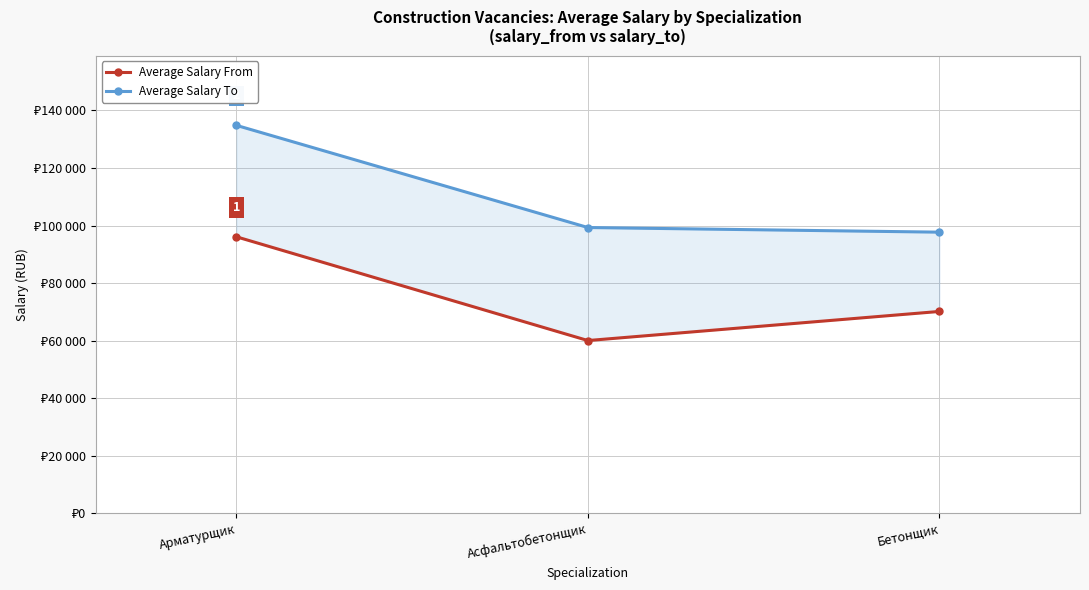

Between Асфальтобетонщик and Бетонщик, which series saw the biggest shift?

Average Salary From